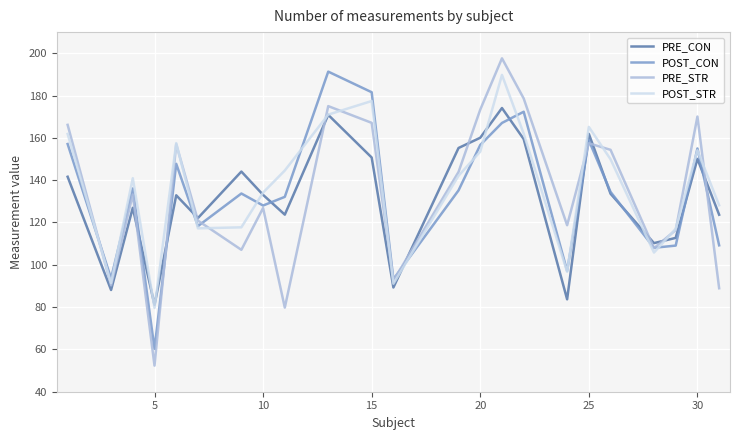

What is the difference between the second highest and minimum values in the PRE_STR series?

126.3